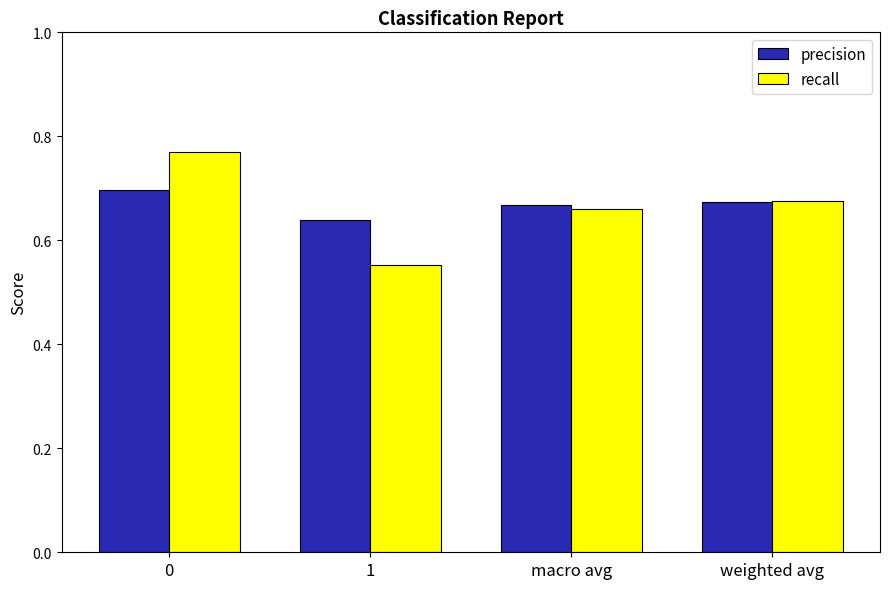

What is the sum of the recall values at 0 and weighted avg?

1.4